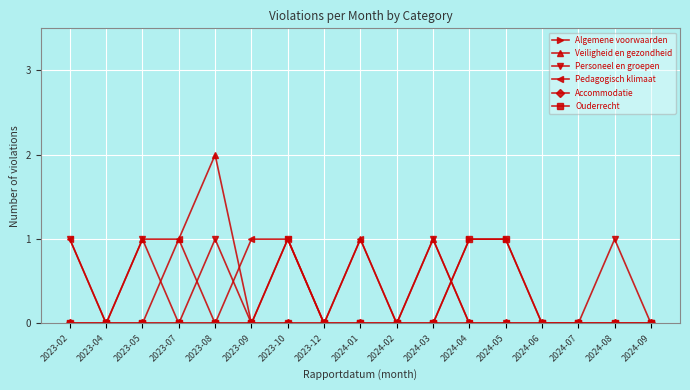

Which label corresponds to the largest value in the chart?

2023-08